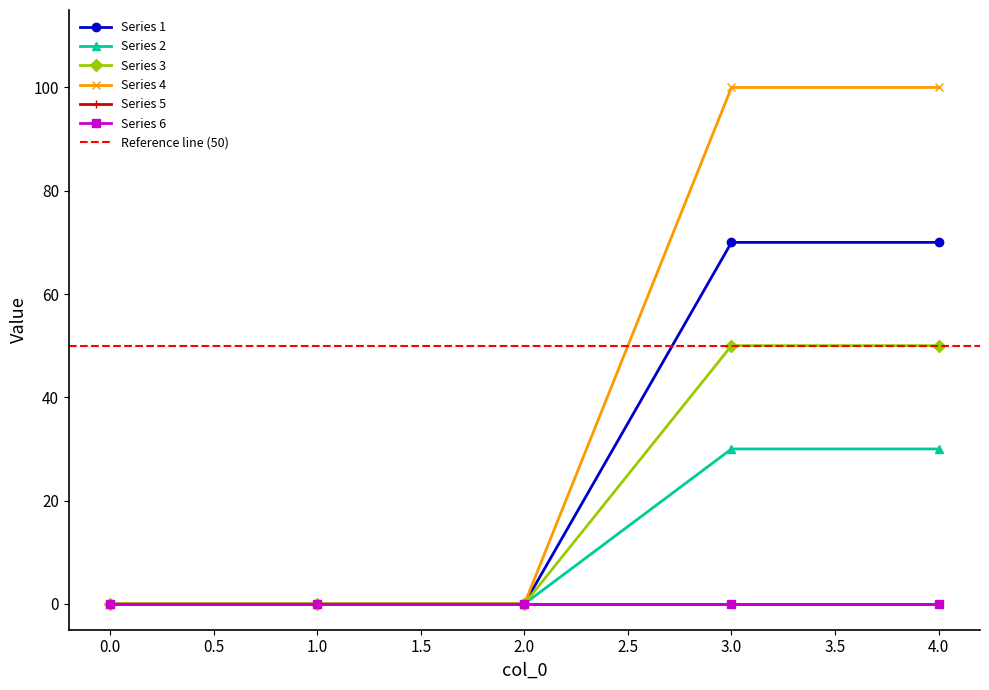

List the labels in order of 1 value, smallest first.

0, 1, 2, 3, 4